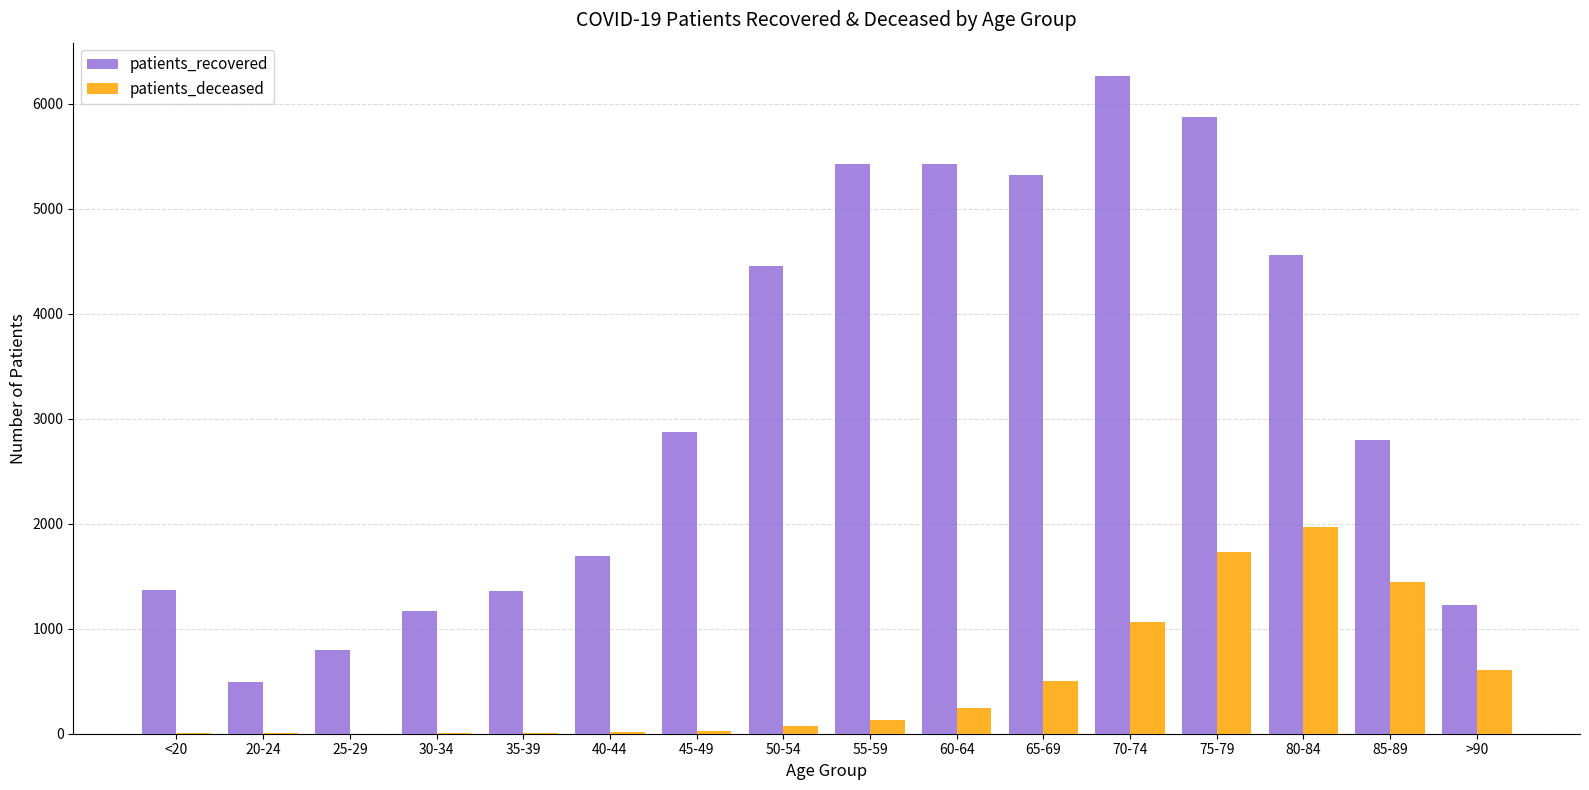

Which category has the highest value across all series?

70-74